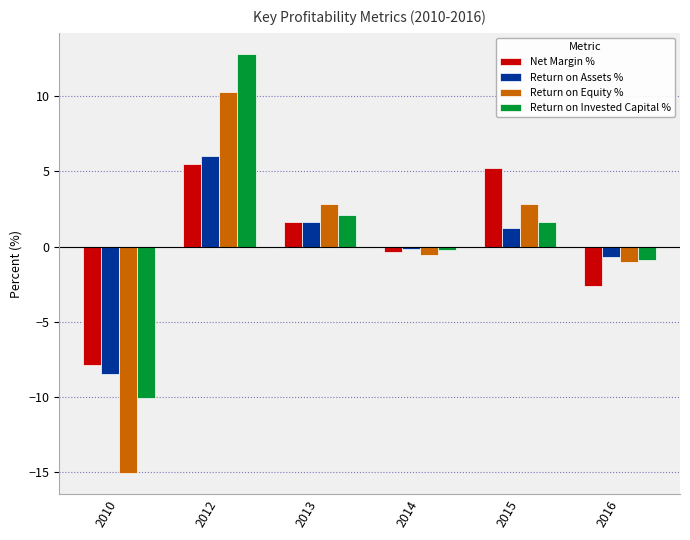

What is the total value across all series at 2012?

34.6